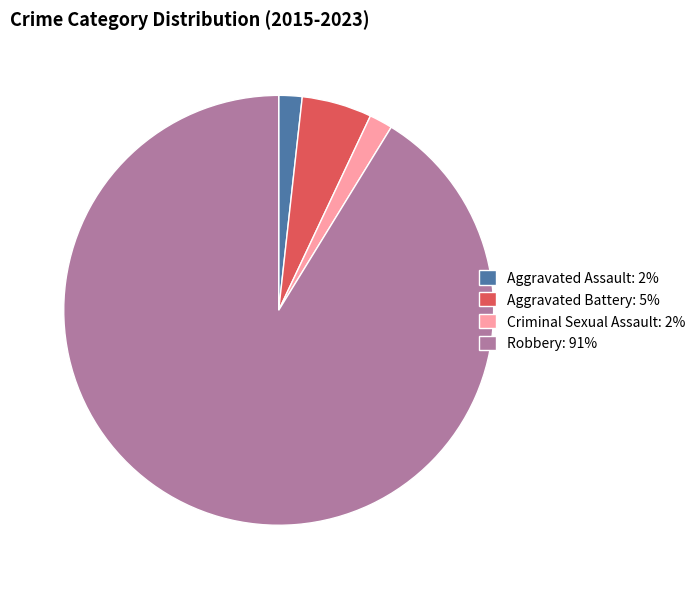

Does Aggravated Assault: 2% represent more than half of the total?

No